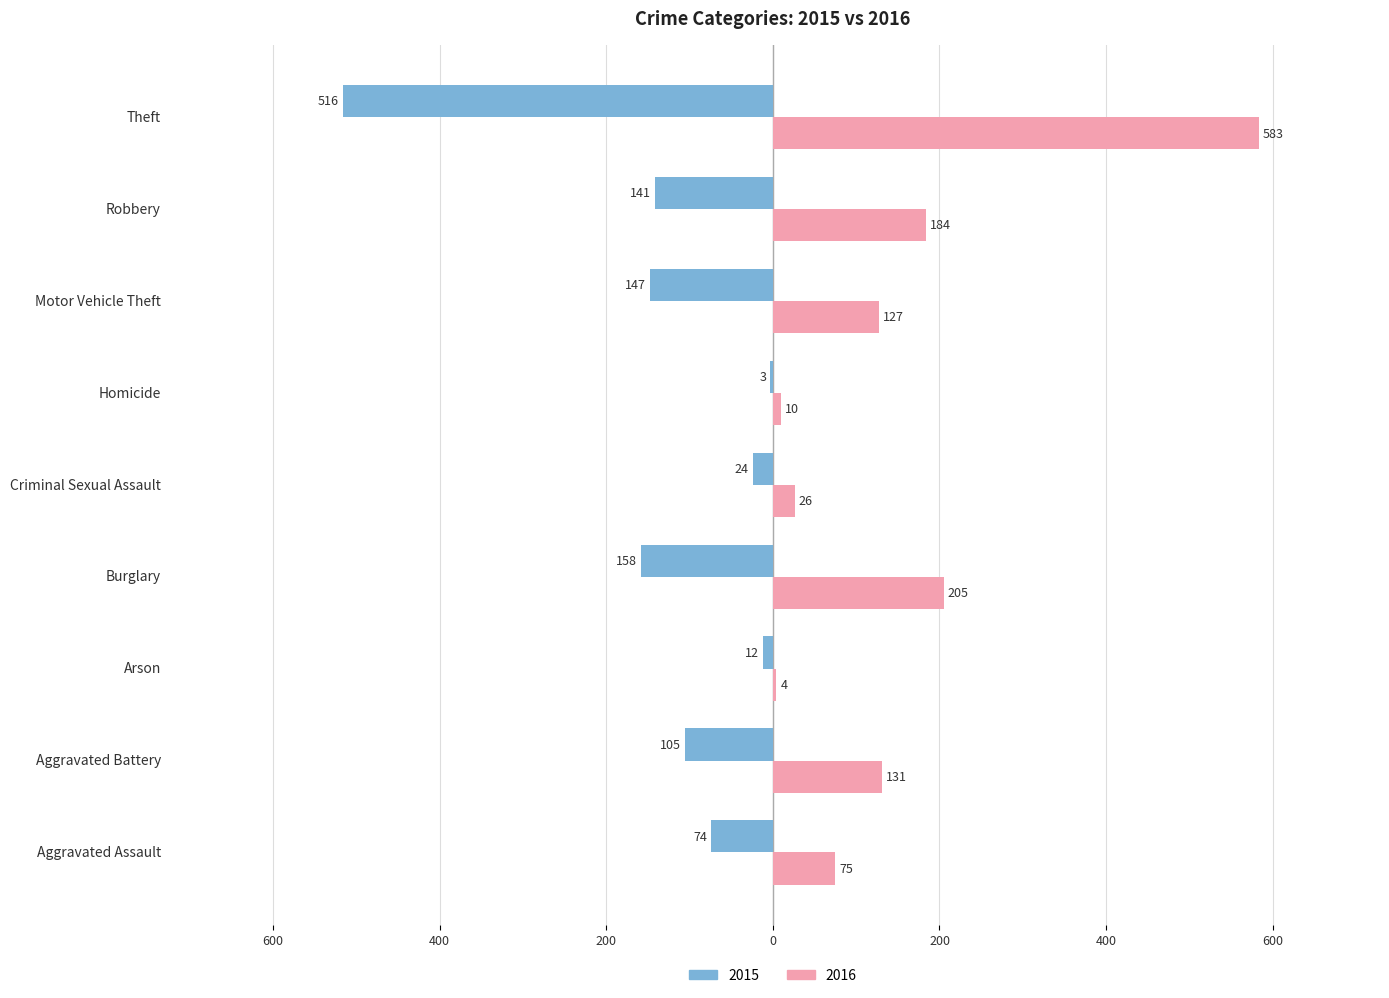

Is the value of 2016 at Theft greater than the value of 2015 at Motor Vehicle Theft?

Yes